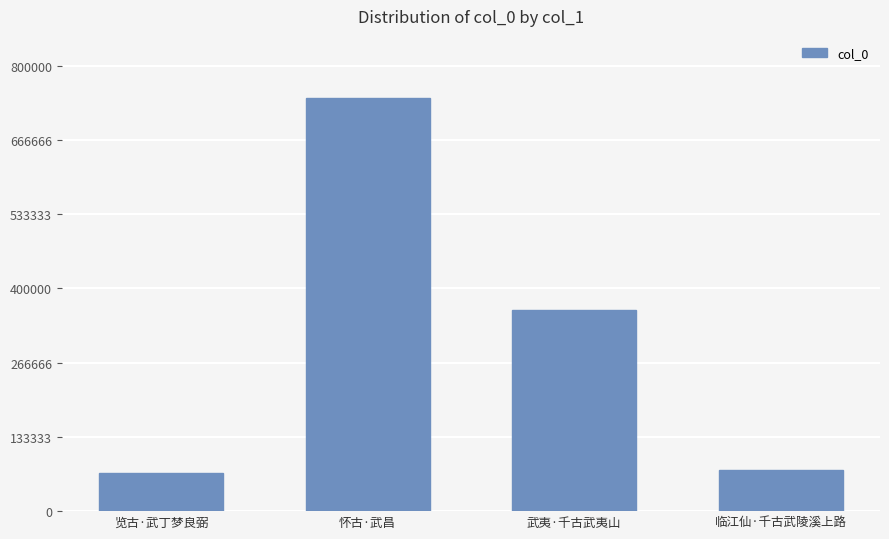

What is the maximum value shown in the chart?

742342